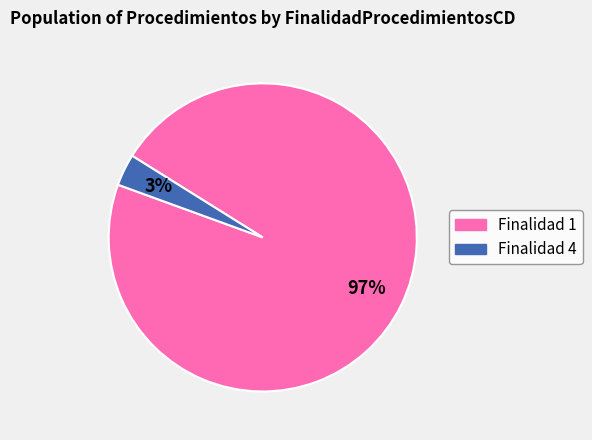

Count the number of slices in the pie.

2